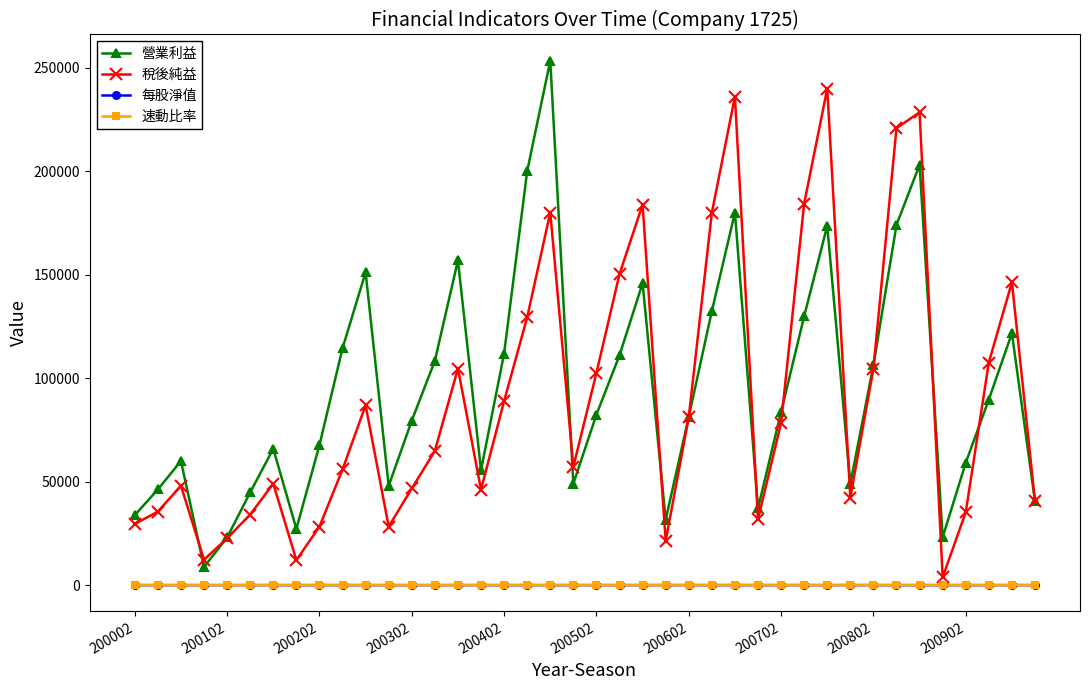

True or false: 速動比率 has more than 0 interior local peaks.

True